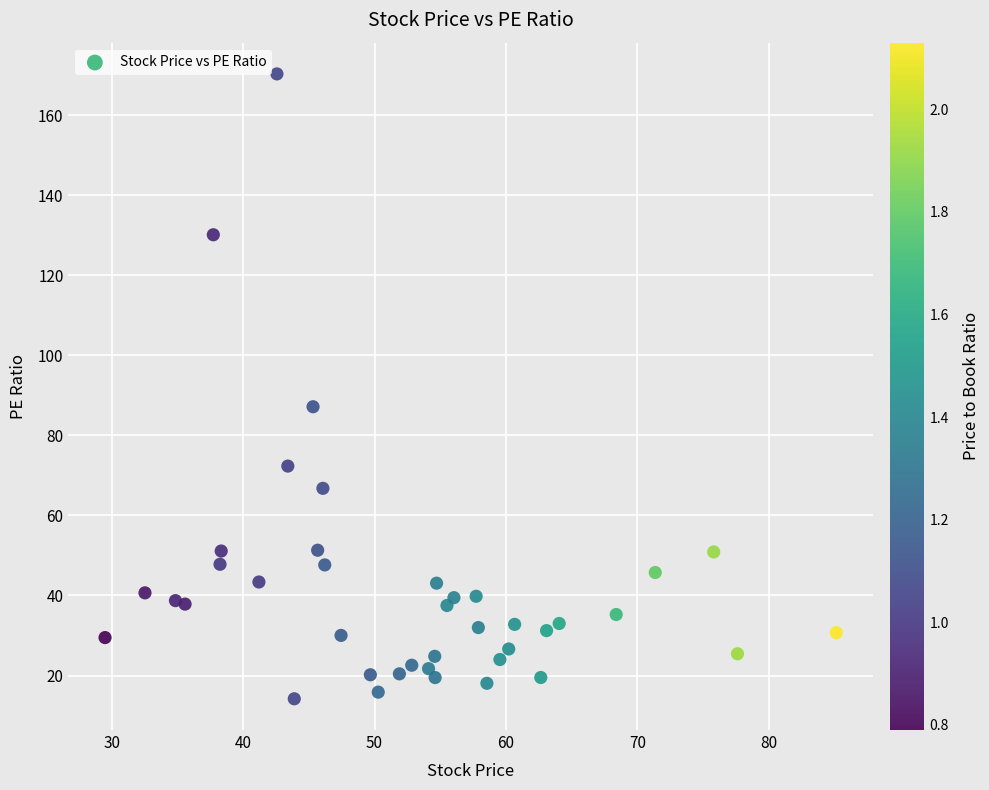

What Y value in the scatter plot is closest to 92?

87.2